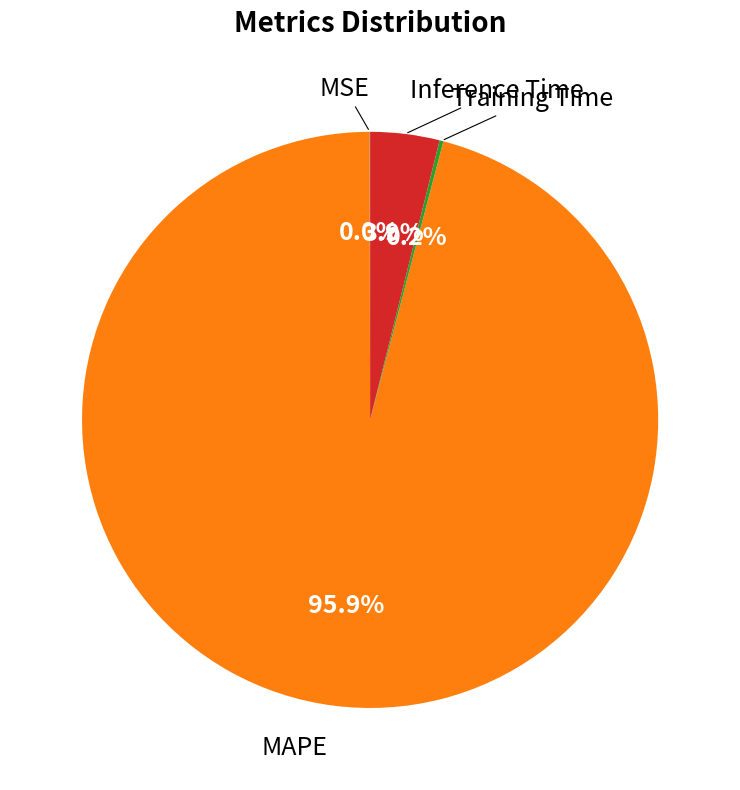

Is there a majority slice in this chart?

Yes